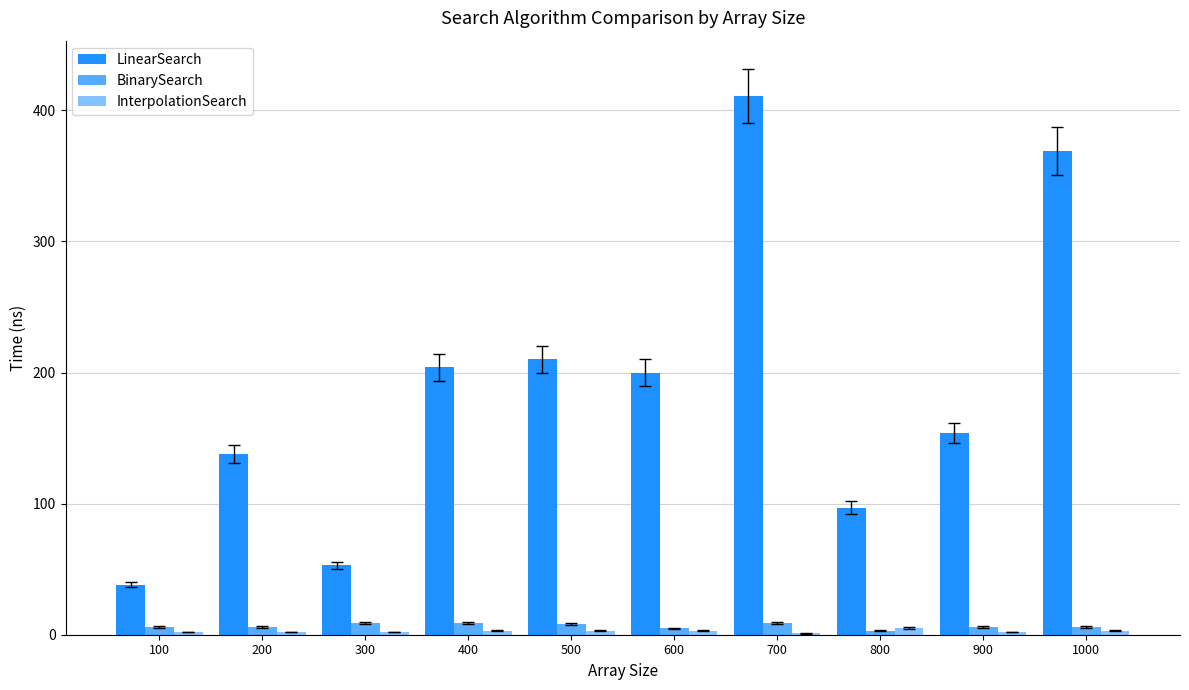

How many groups of bars are there?

10